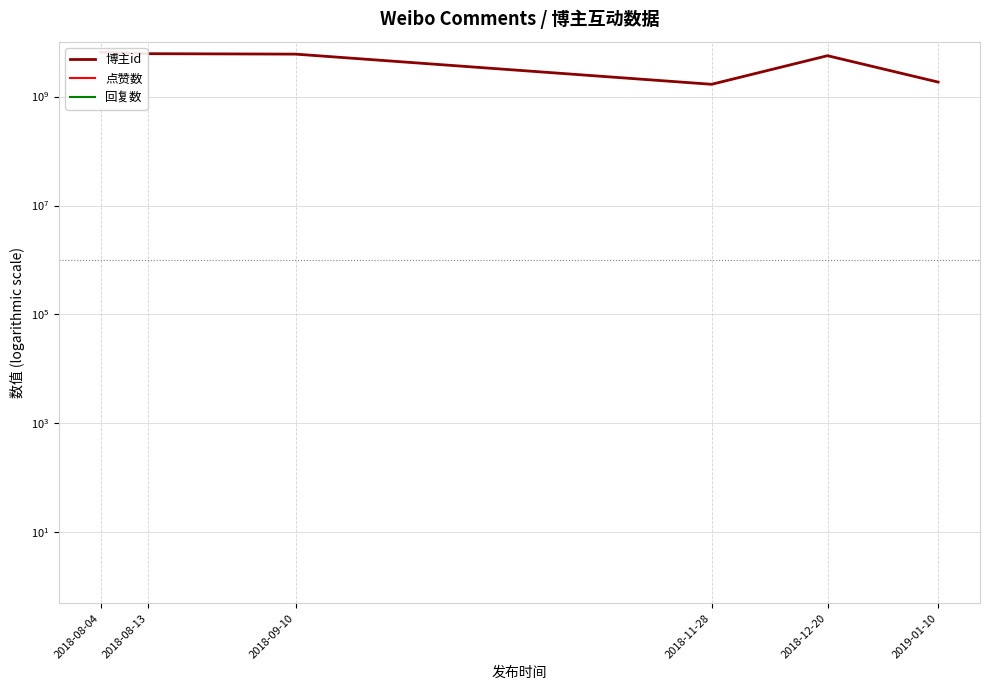

Count the number of data series in this chart.

3